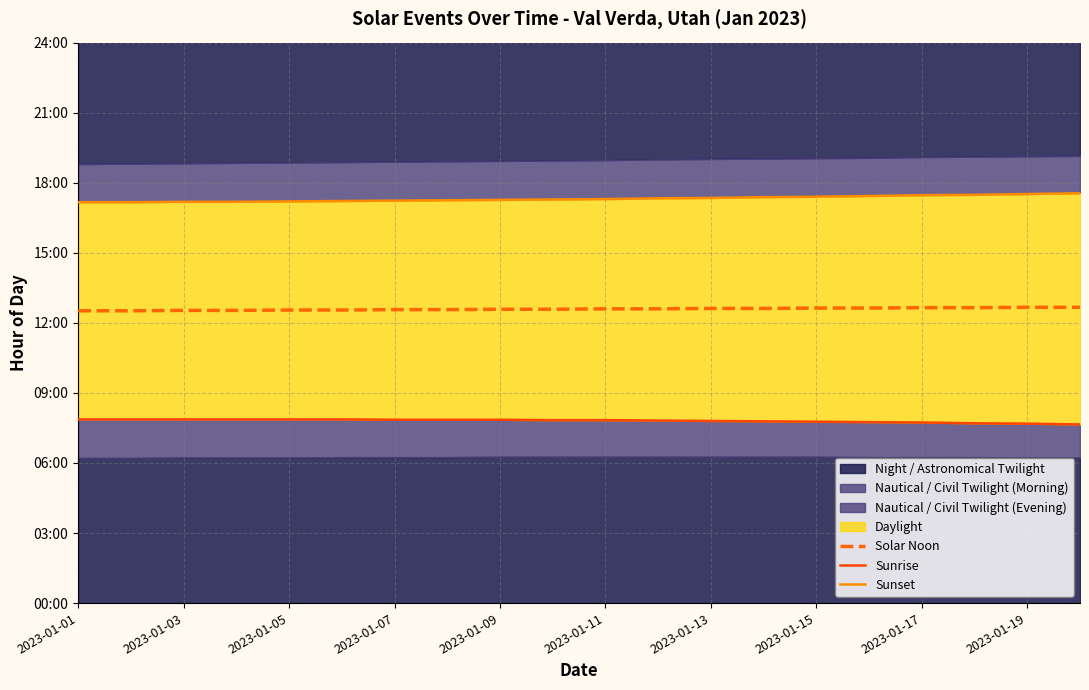

At which category does the chart reach its peak across all series?

19